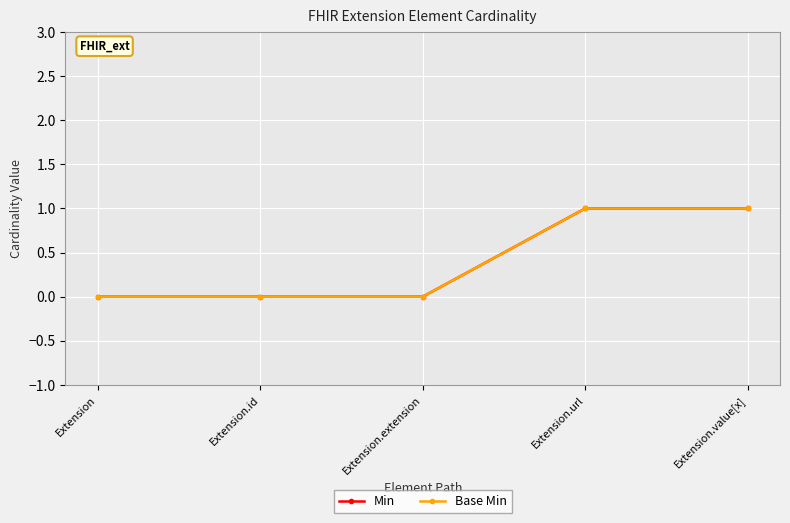

Is this an area chart (filled region under the line)?

No